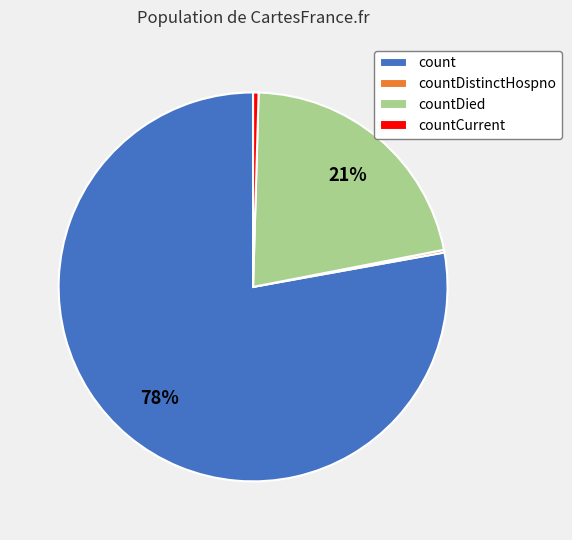

Which category accounts for the majority?

count